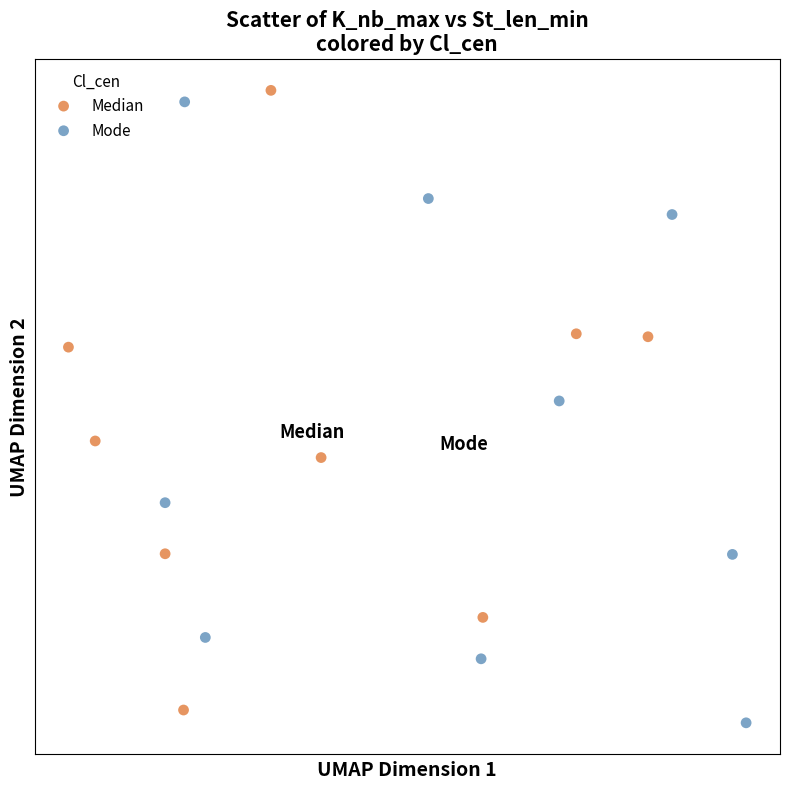

What are all the series names shown in the legend?

Median, Mode